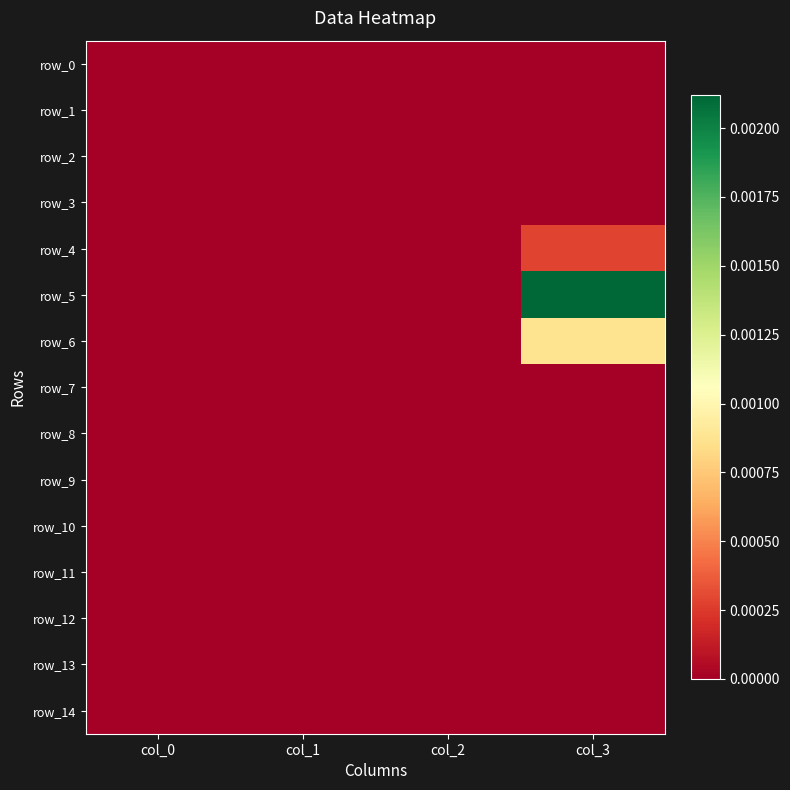

Count the row_3 values in the range 0 to 1.

4